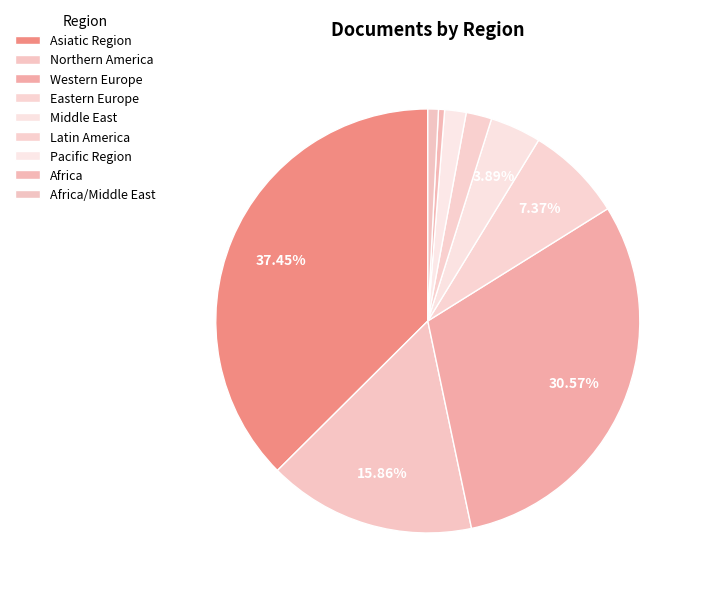

To the nearest percent, what is the difference between the largest and smallest slice percentages?

37%